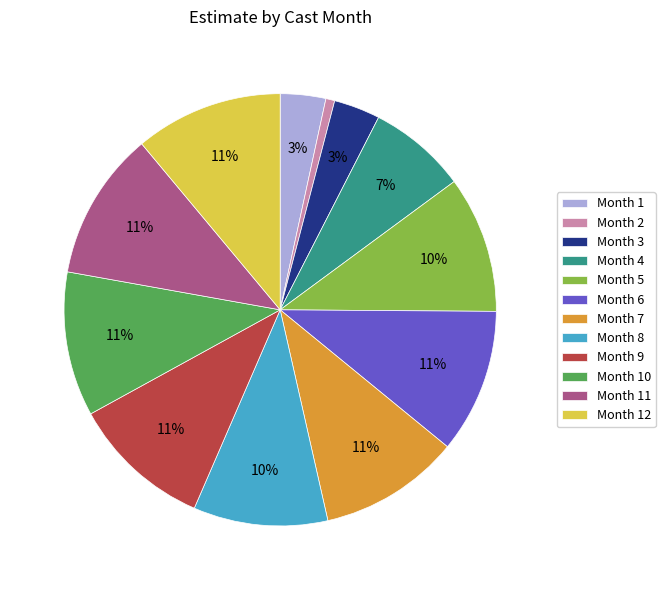

How many slices are in this pie chart?

12